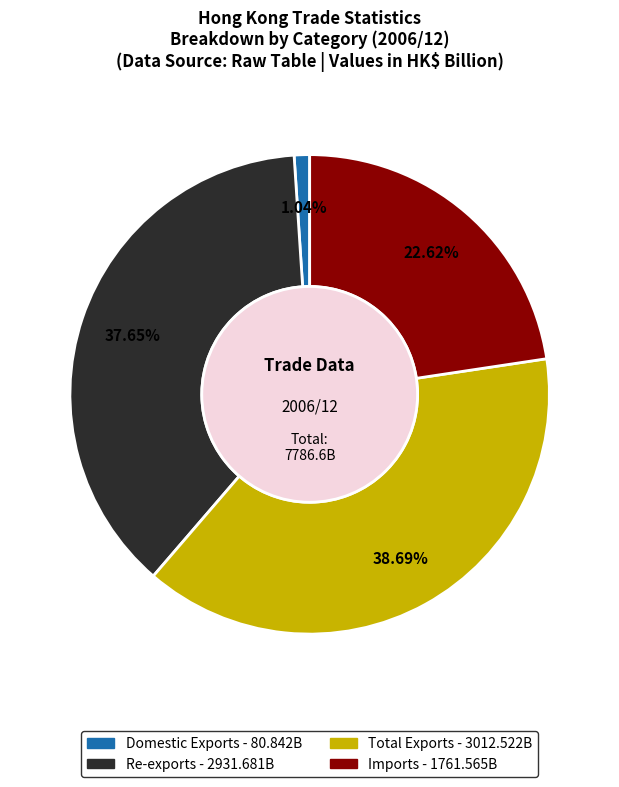

Which slice is the smallest?

Domestic Exports